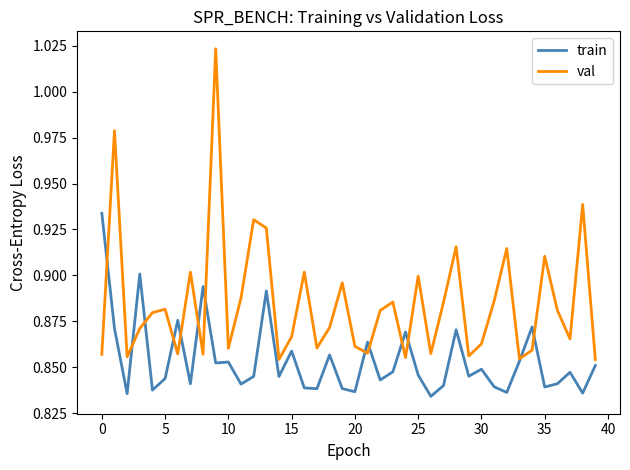

What is the difference between the second highest and minimum values in the val series?

0.1